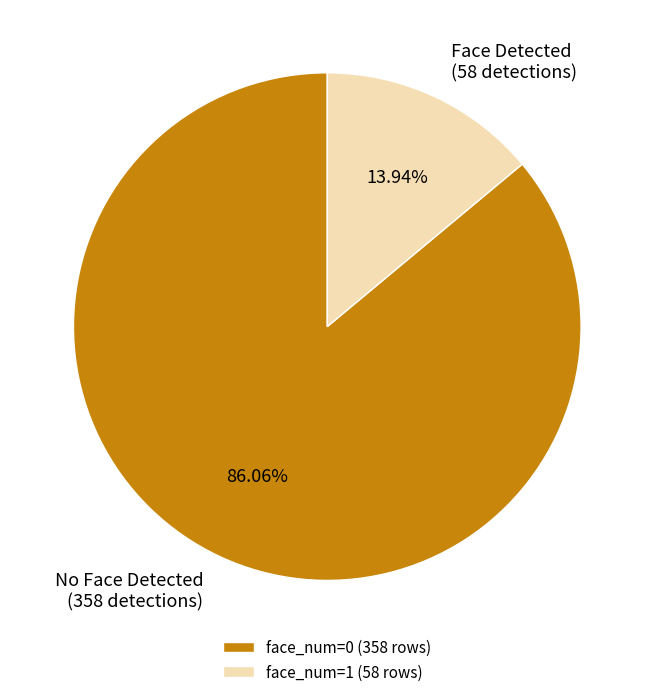

To the nearest percent, what is the difference between the face_num=1 and face_num=0 slice percentages?

72%